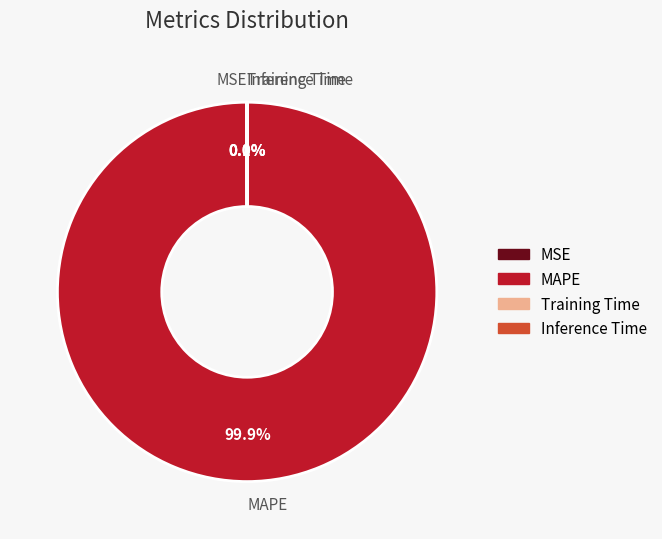

Which category accounts for the majority?

MAPE